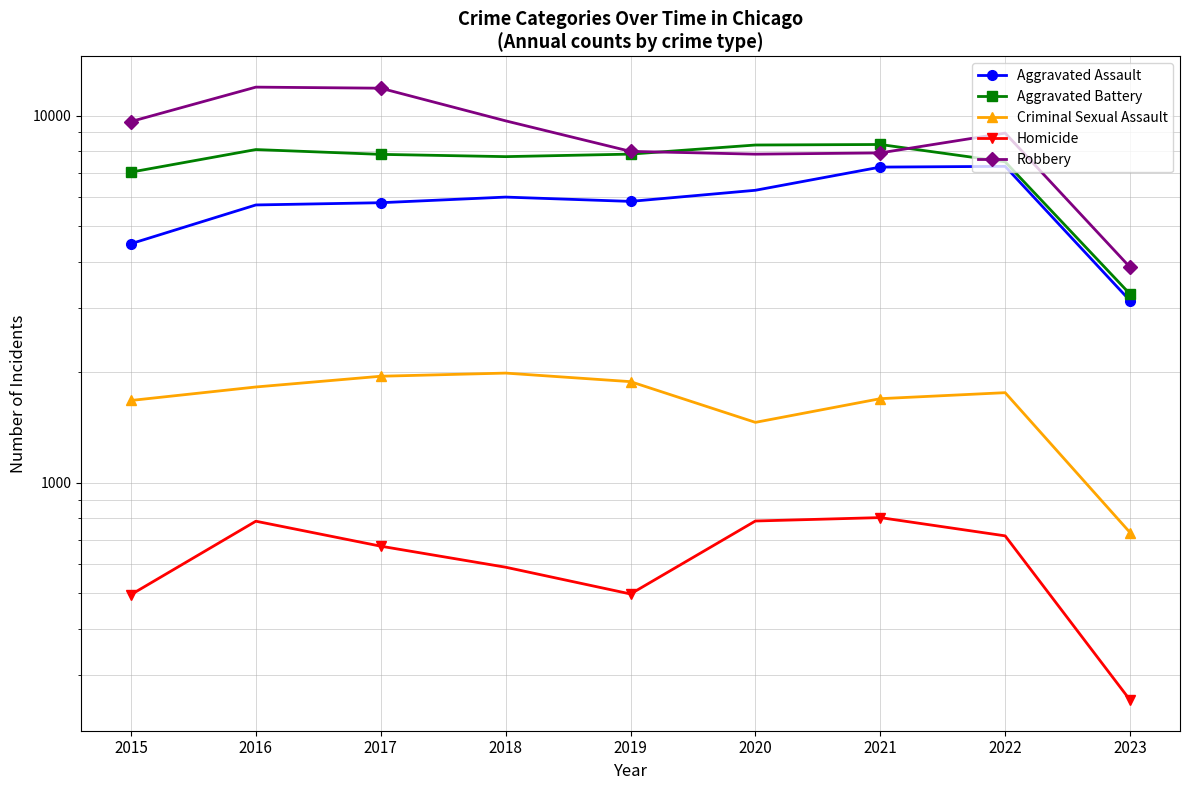

Which category has the lowest value in the Aggravated Battery series?

2023